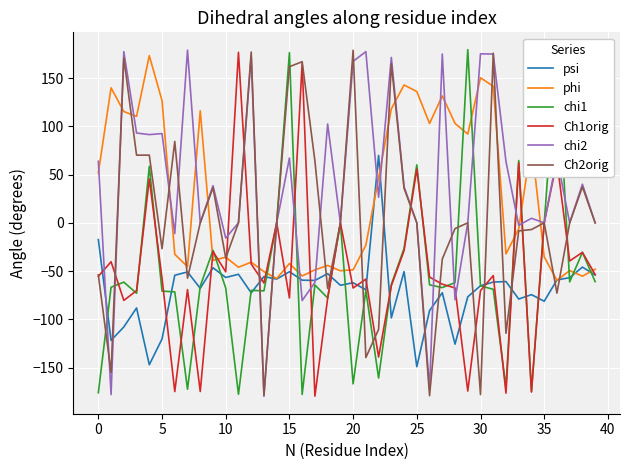

How many lines are shown in the chart?

6